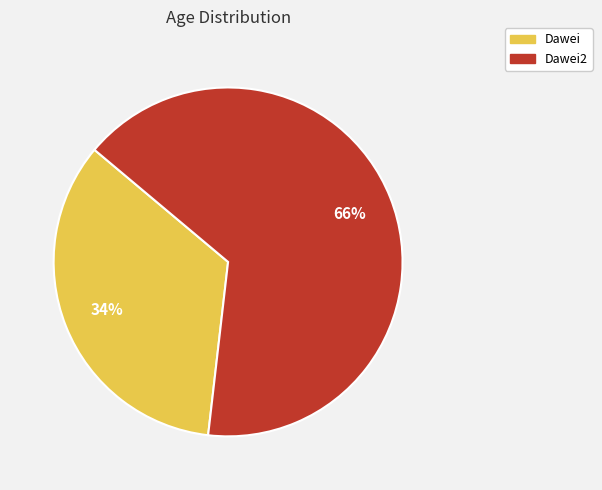

Which has a higher value, Dawei or Dawei2?

Dawei2